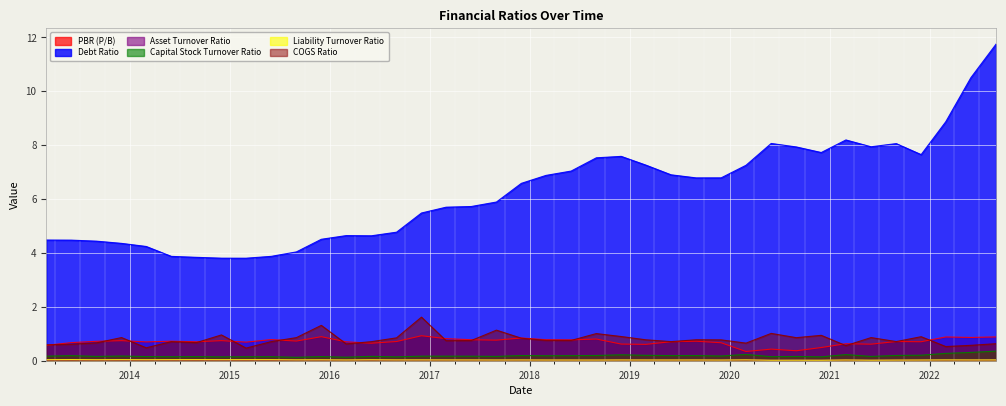

True or false: Capital Stock Turnover Ratio has more than 0 points higher than both neighbors.

True